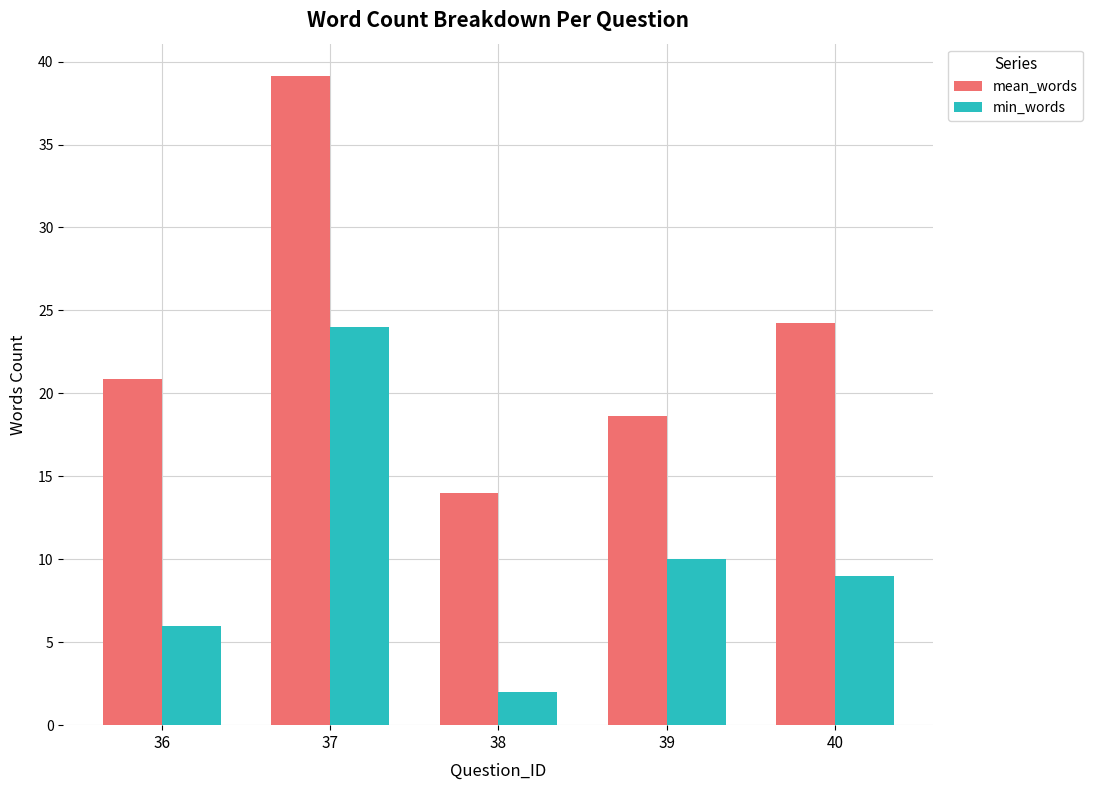

At which category is the sum across all series the highest?

37